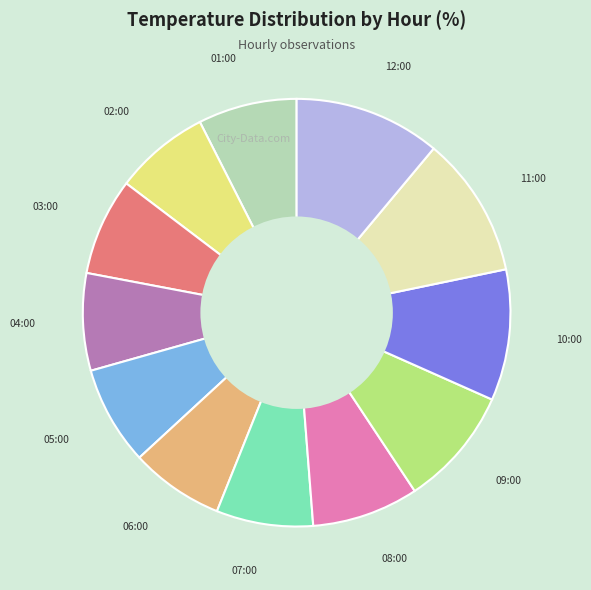

Which has a higher value, 11:00 or 04:00?

11:00